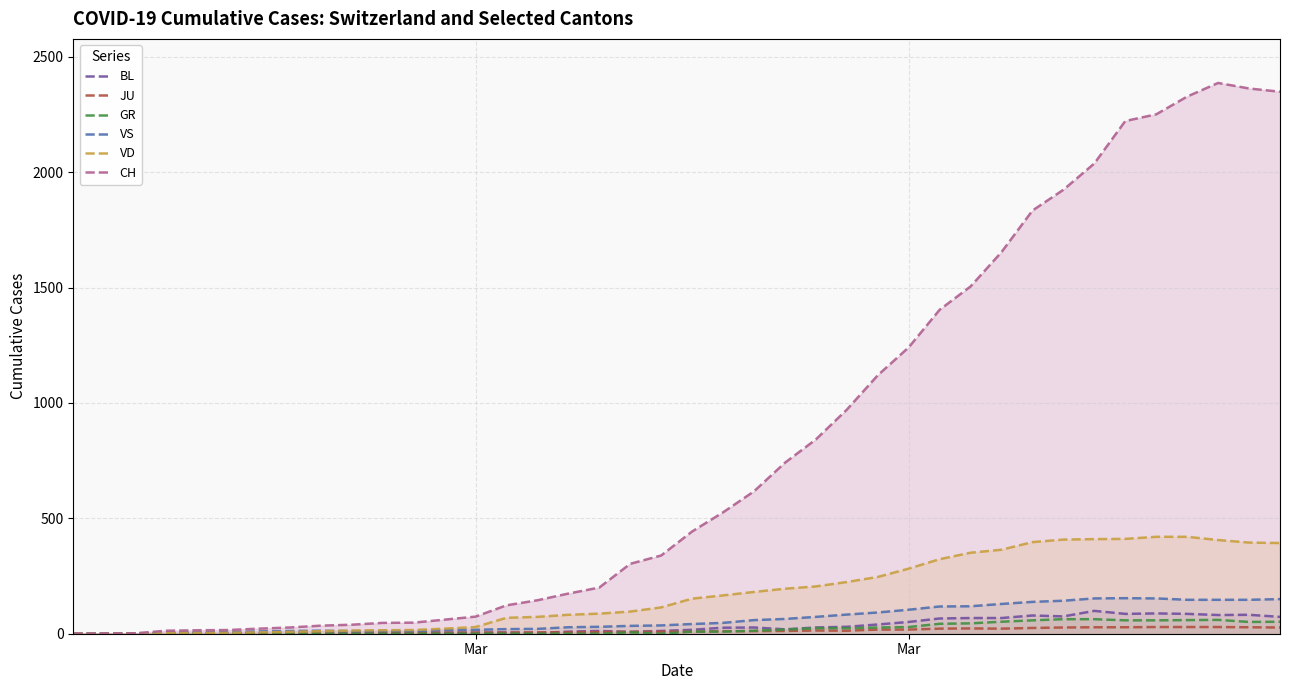

Which category has the lowest value in the CH series?

Mar